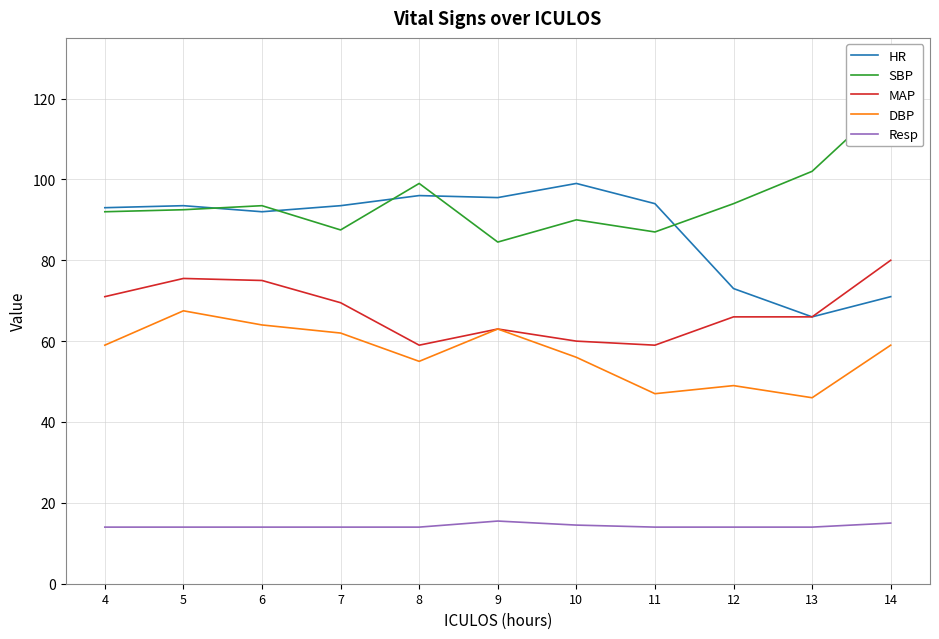

The Resp series shows 8.9 at 13. True or false?

False